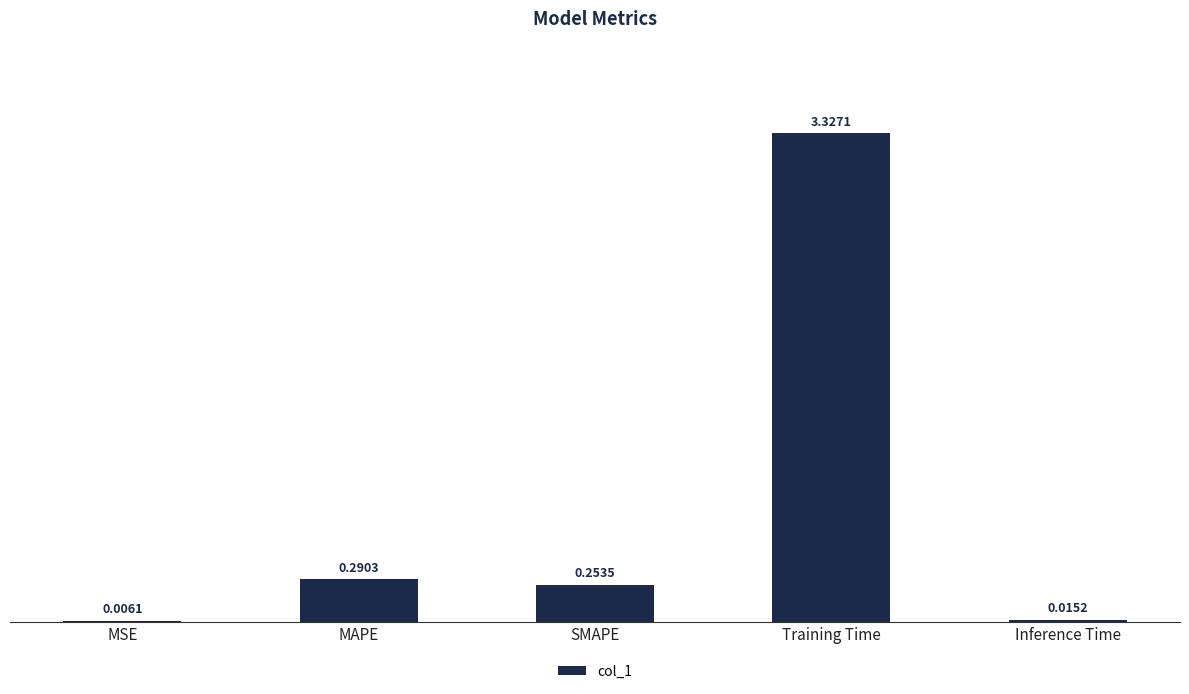

At which label is the value closest to 1?

MAPE